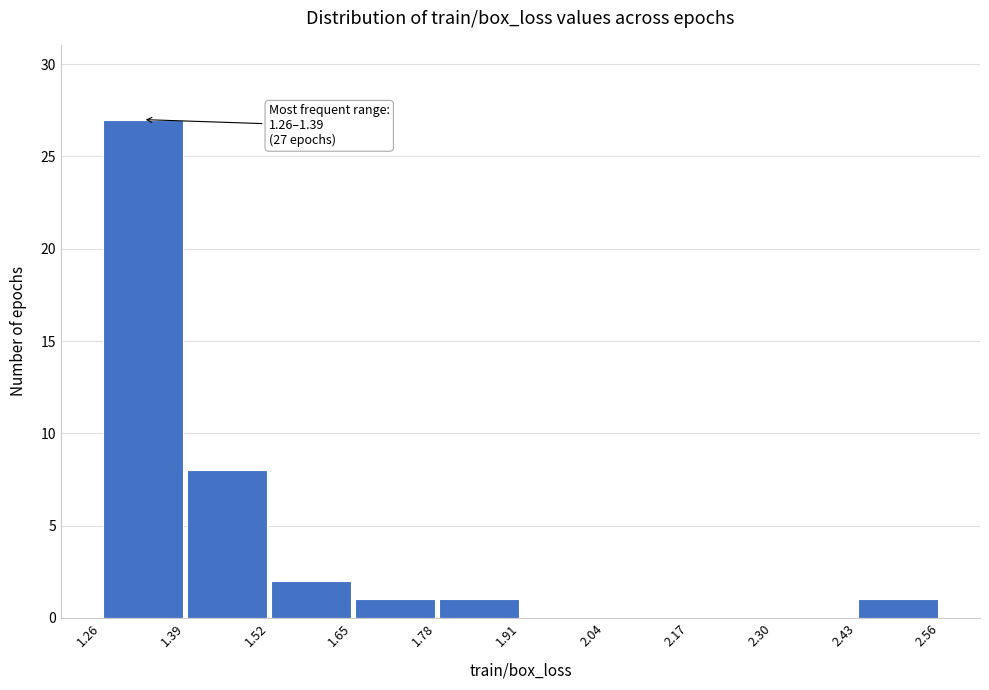

Which range on the x-axis has the tallest bar?

1.26 to 1.39